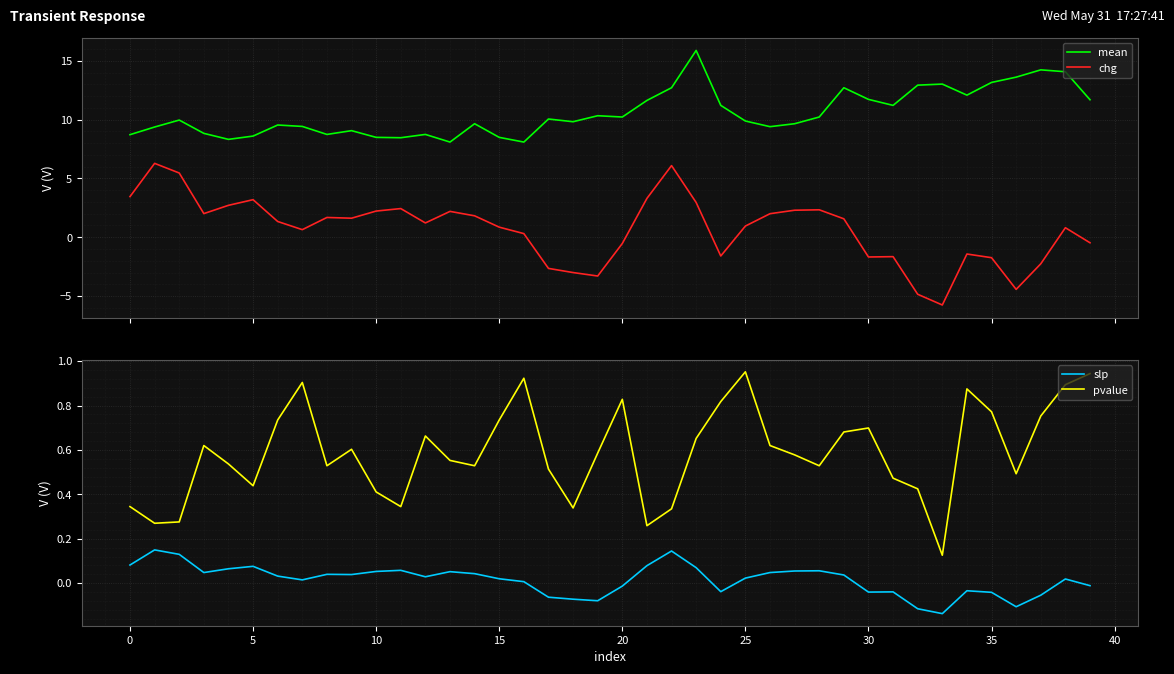

Reading right to left, extract all data points from this chart.

mean: 11.7	14.1	14.2	13.6	13.2	12.1	13.0	12.9	11.2	11.7	12.7	10.2	9.7	9.4	9.9	11.2	15.9	12.7	11.6	10.2	10.3	9.8	10.1	8.1	8.5	9.7	8.1	8.7	8.5	8.5	9.1	8.7	9.4	9.5	8.6	8.3	8.8	10.0	9.4	8.7
chg: -0.5	0.8	-2.3	-4.4	-1.7	-1.4	-5.8	-4.8	-1.7	-1.7	1.6	2.3	2.3	2.0	0.9	-1.6	3.0	6.1	3.3	-0.5	-3.3	-3.0	-2.6	0.3	0.9	1.8	2.2	1.2	2.4	2.2	1.6	1.7	0.6	1.3	3.2	2.7	2.0	5.5	6.3	3.5
slp: -0.0	0.0	-0.1	-0.1	-0.0	-0.0	-0.1	-0.1	-0.0	-0.0	0.0	0.1	0.1	0.0	0.0	-0.0	0.1	0.1	0.1	-0.0	-0.1	-0.1	-0.1	0.0	0.0	0.0	0.1	0.0	0.1	0.1	0.0	0.0	0.0	0.0	0.1	0.1	0.0	0.1	0.1	0.1
pvalue: 0.9	0.9	0.8	0.5	0.8	0.9	0.1	0.4	0.5	0.7	0.7	0.5	0.6	0.6	1.0	0.8	0.7	0.3	0.3	0.8	0.6	0.3	0.5	0.9	0.7	0.5	0.6	0.7	0.3	0.4	0.6	0.5	0.9	0.7	0.4	0.5	0.6	0.3	0.3	0.3